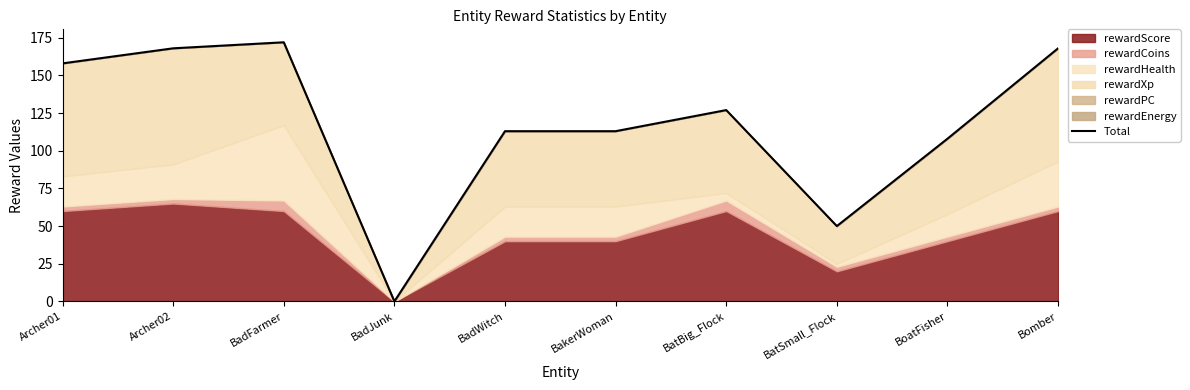

What is the sum of all values?

1177